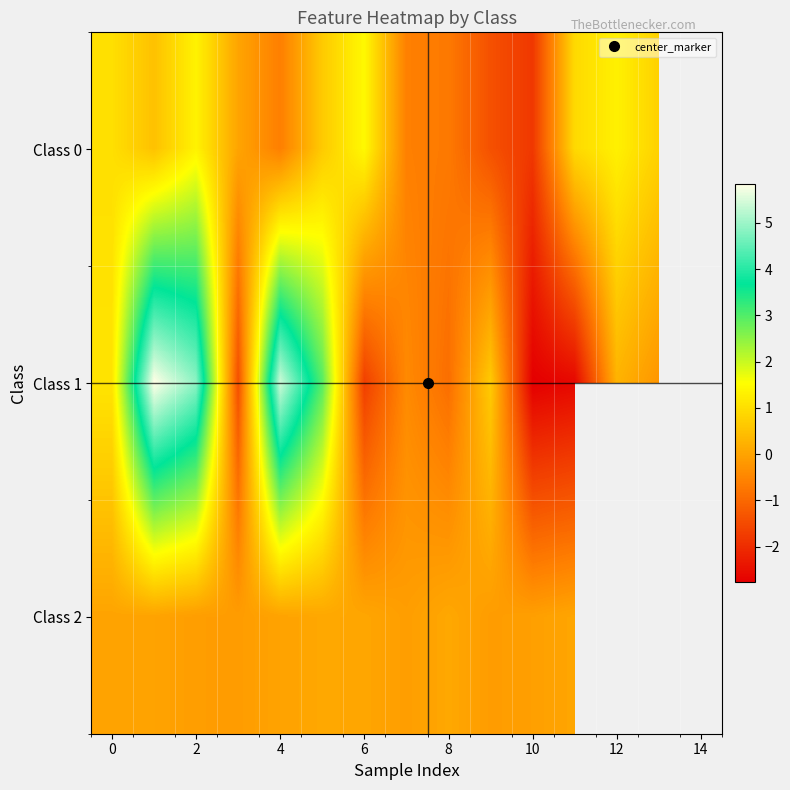

What is the spread (max minus min) of values at 6?

3.1